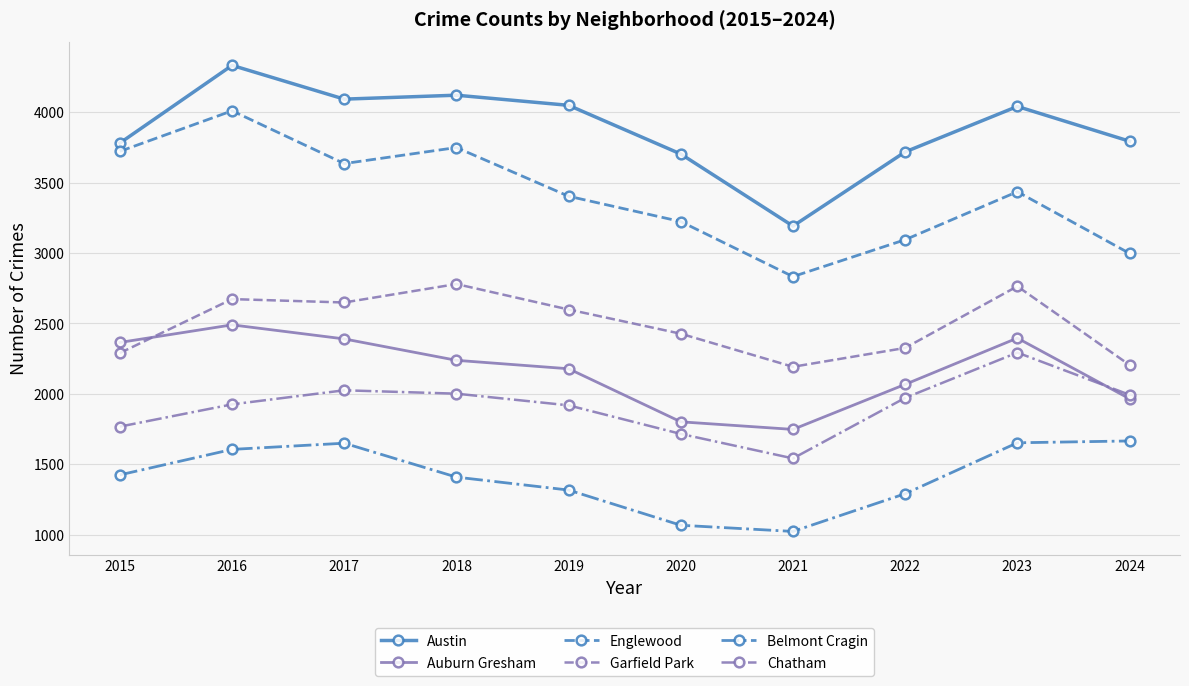

Is it true that Auburn Gresham equals 1965 at 2024?

True